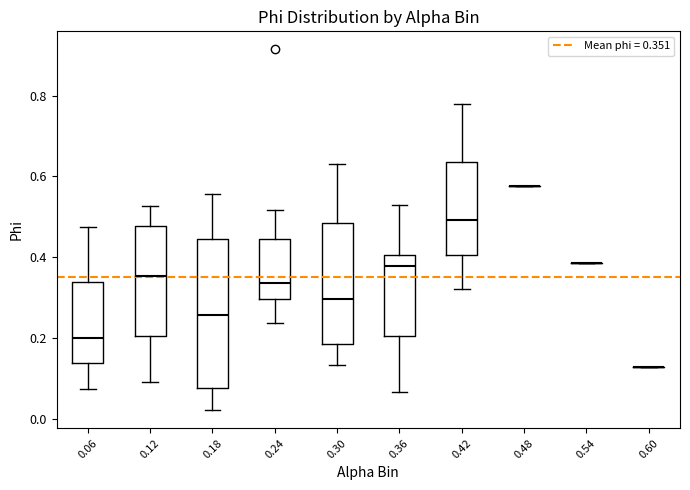

Which box is the tallest, from its lower edge to its upper edge?

0.18